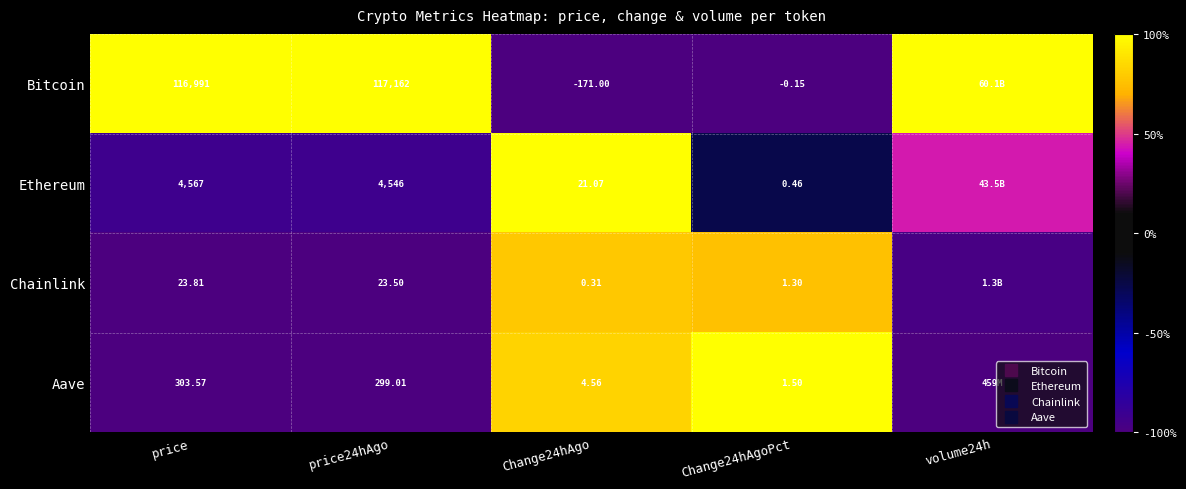

Rank the series at Change24hAgoPct from highest to lowest value.

Aave, Chainlink, Ethereum, Bitcoin